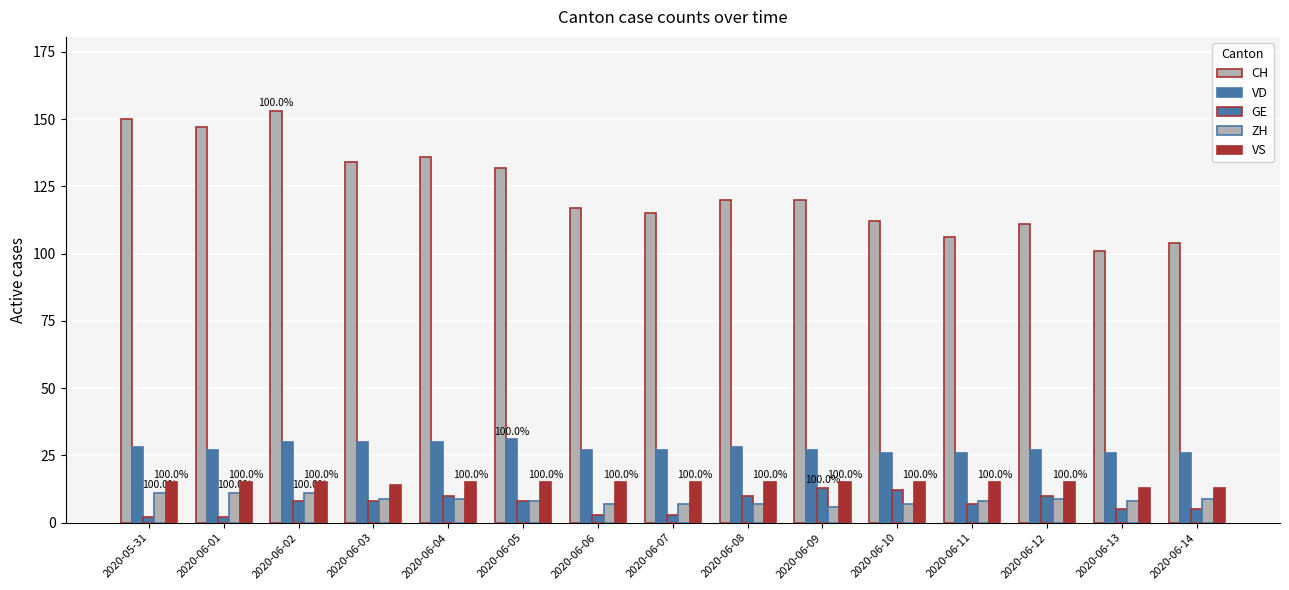

How many bars are there in each group?

5